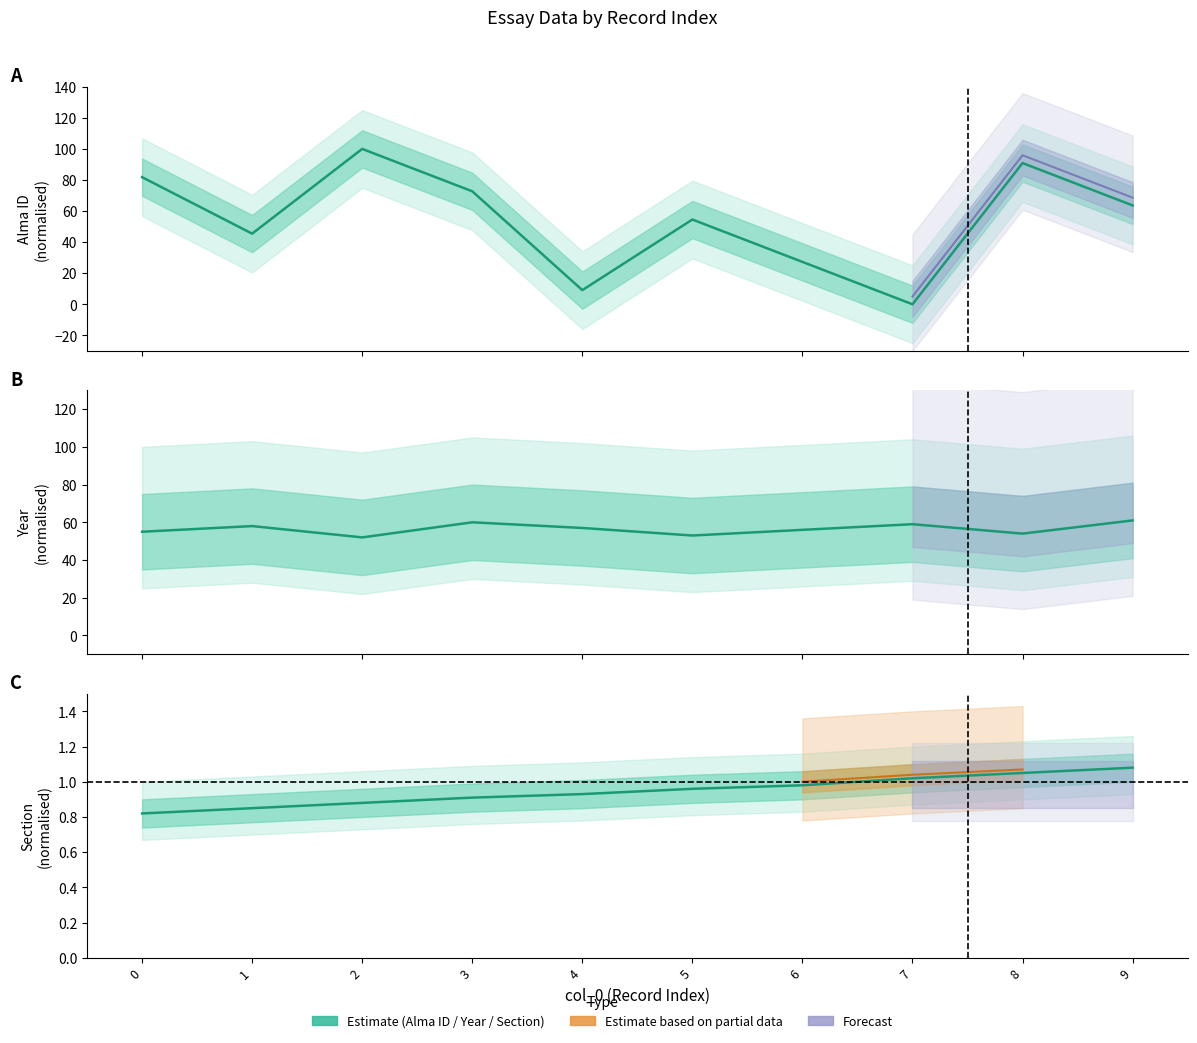

What is the average value of the Alma ID series?

54.5